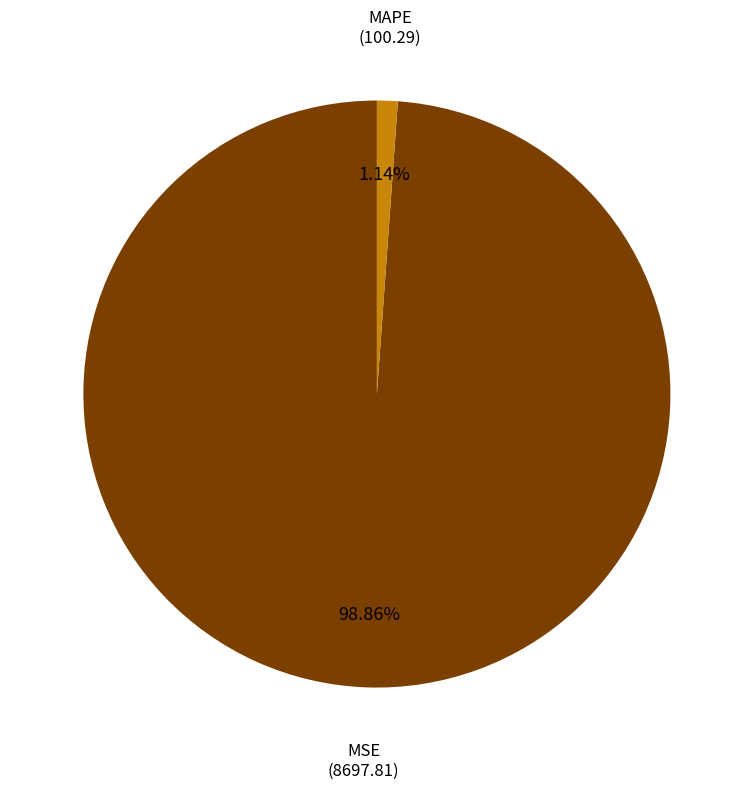

Does any single category account for the majority?

Yes